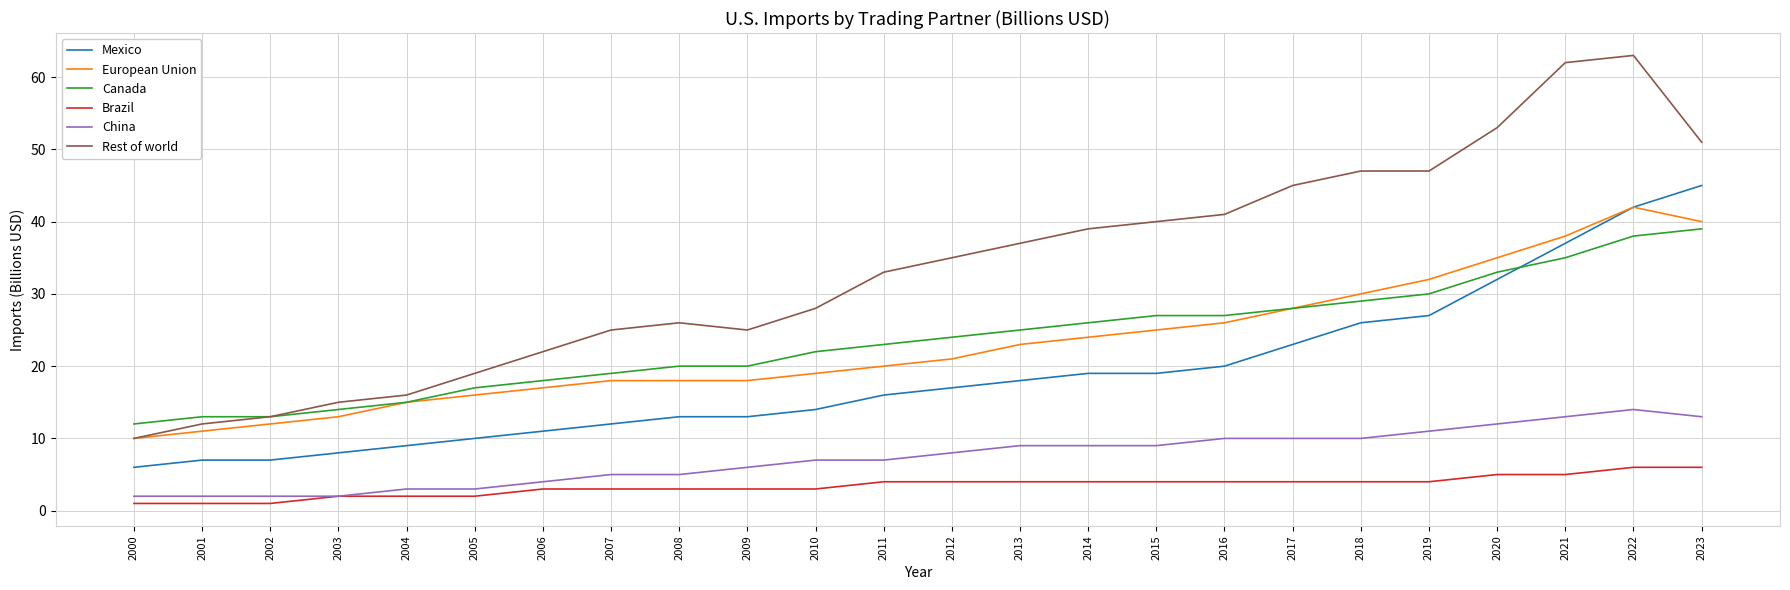

The European Union series shows 12 at 2011. True or false?

False